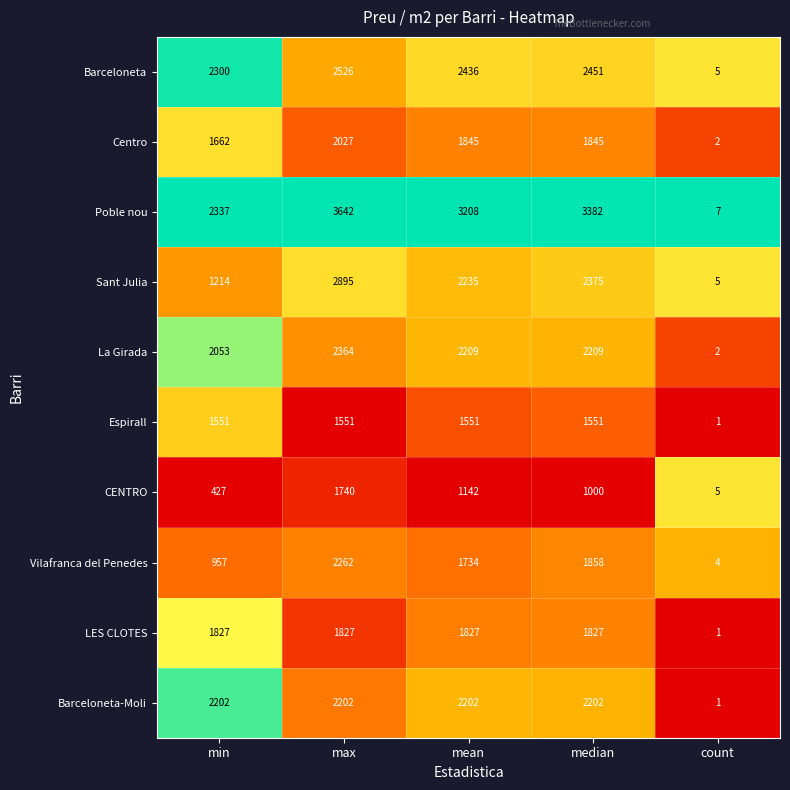

How many data points does each series have?

5